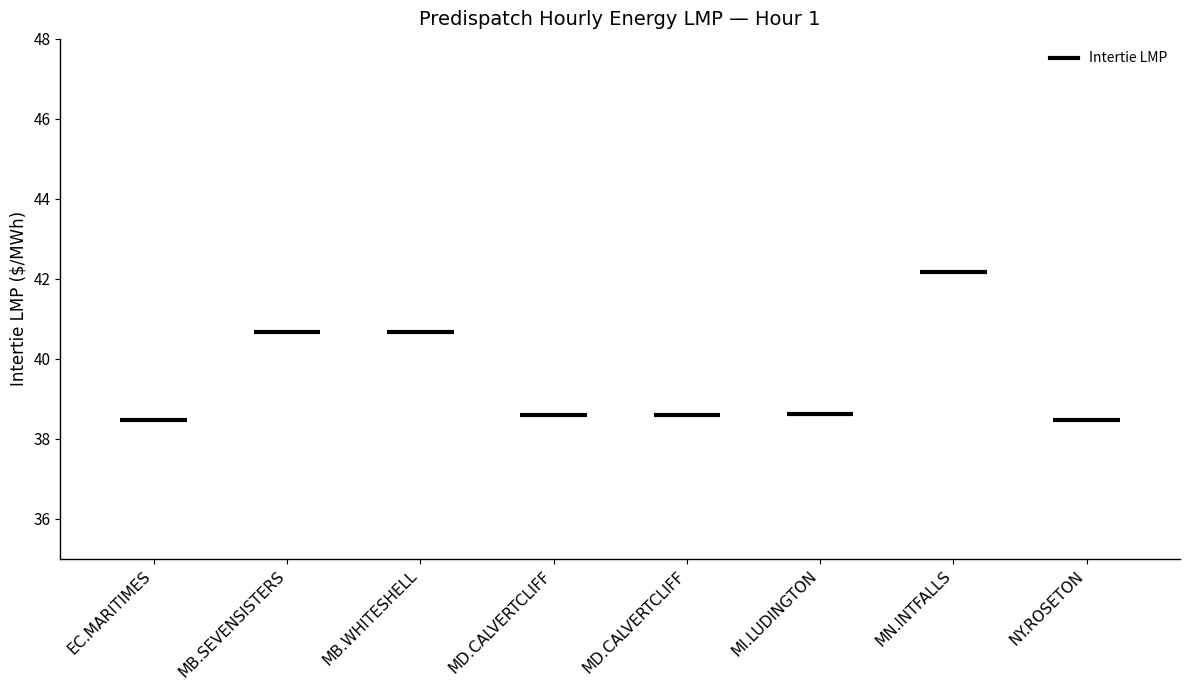

At which label is the value closest to 40?

MB.SEVENSISTERS_MBSK